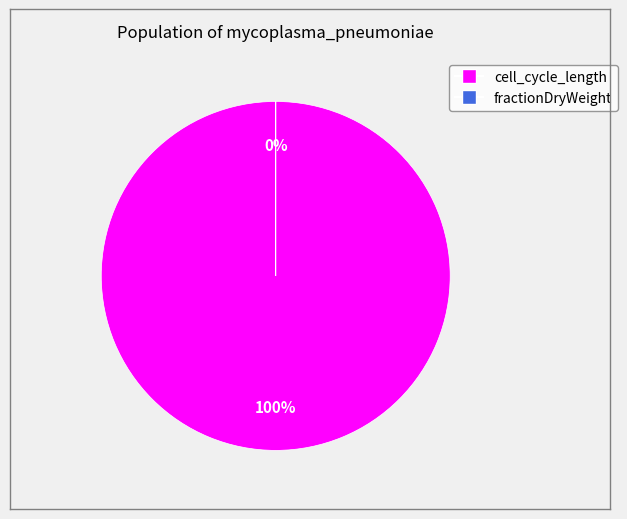

Is it true that cell_cycle_length is 86% of the pie?

False